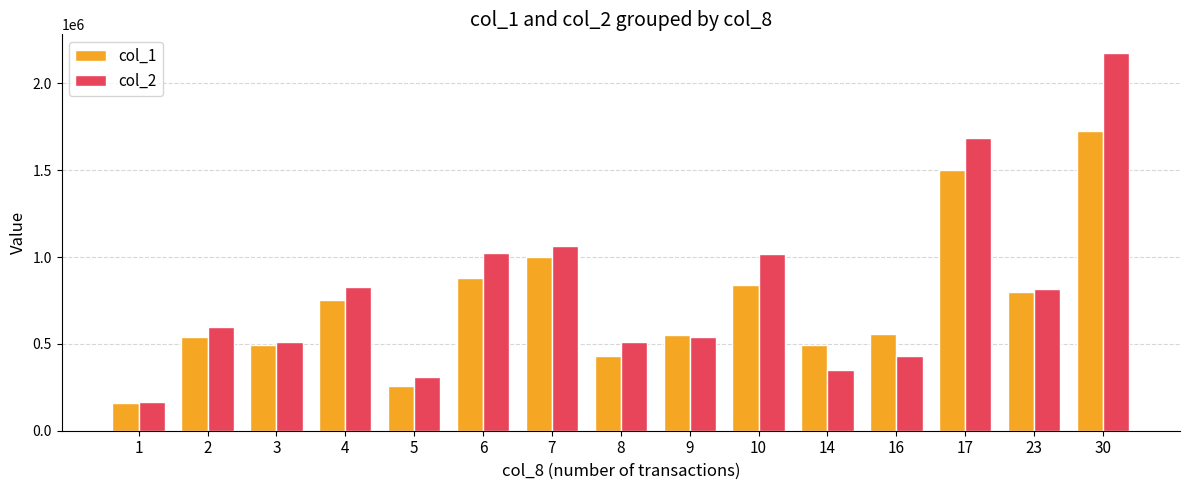

What is the value of the col_1 bar at the 12th from the left?

559000